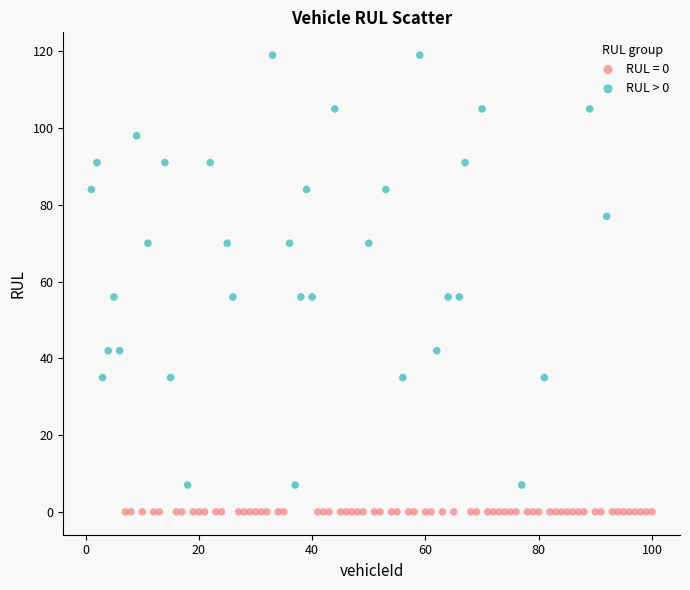

Which series reaches the maximum Y coordinate?

RUL > 0